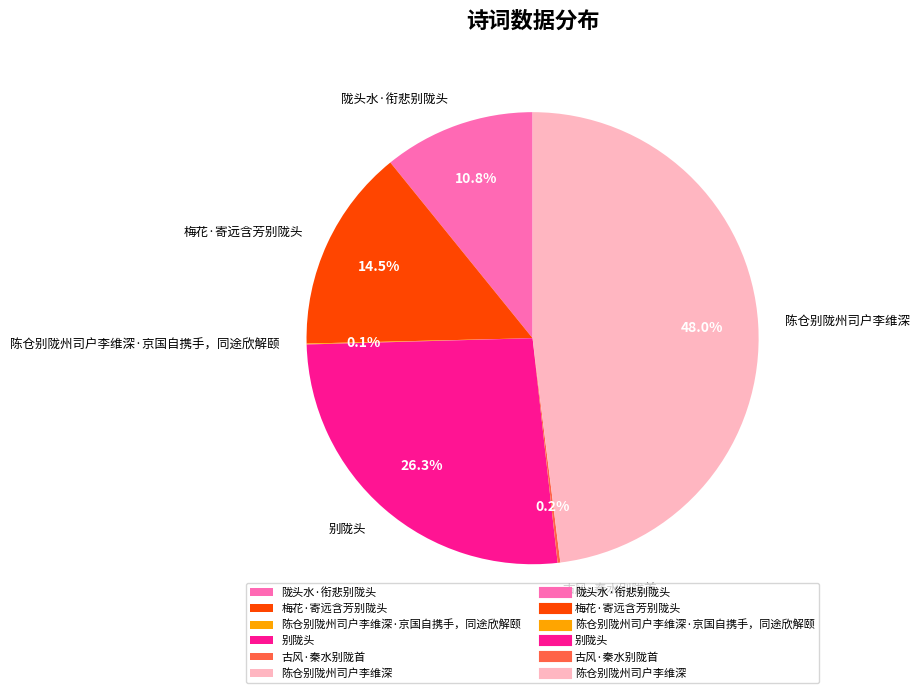

Which category has the biggest portion of the pie?

陈仓别陇州司户李维深